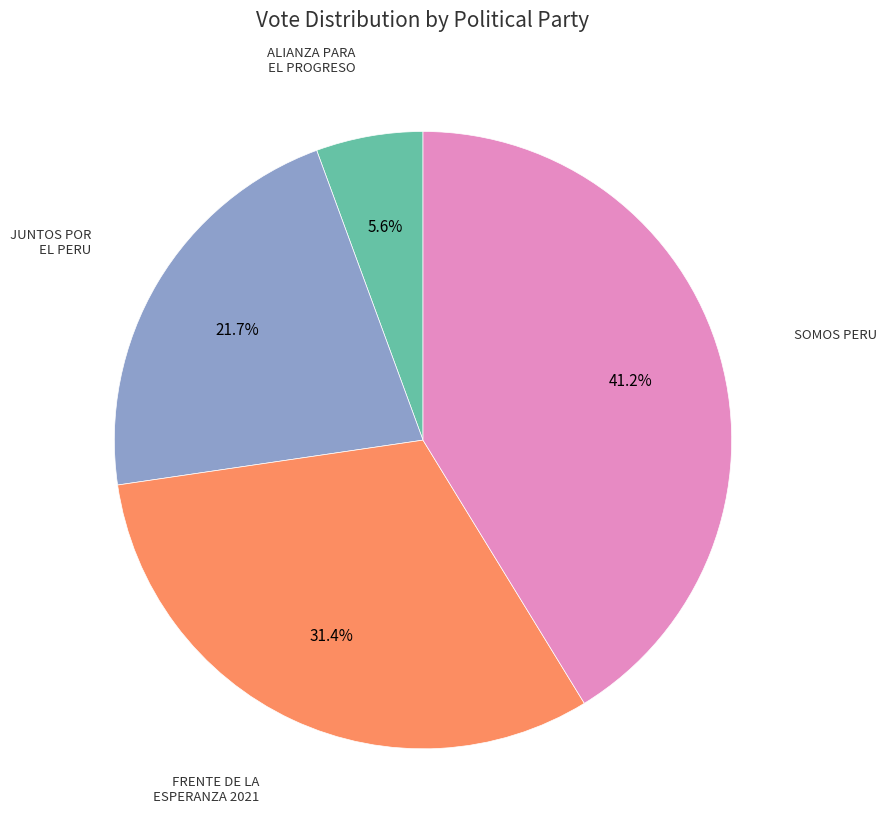

Does any single category account for the majority?

No